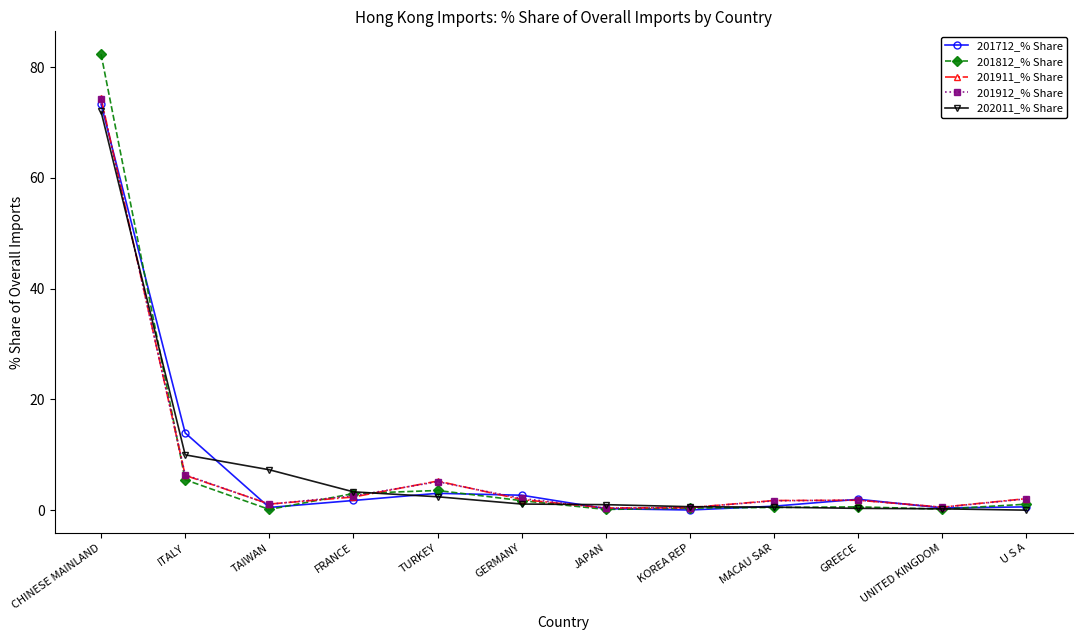

Which series has the widest spread of values?

201812_% Share